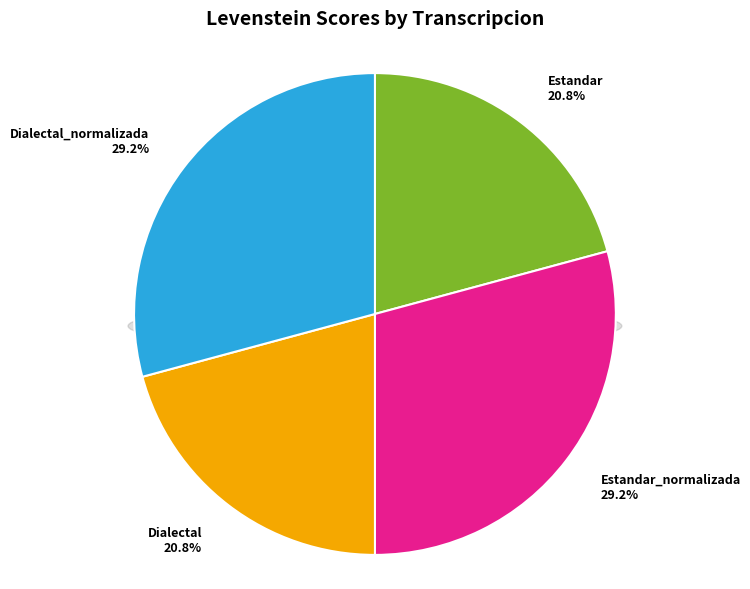

What is the ratio of the value at Estandar to the value at Estandar_normalizada?

0.7